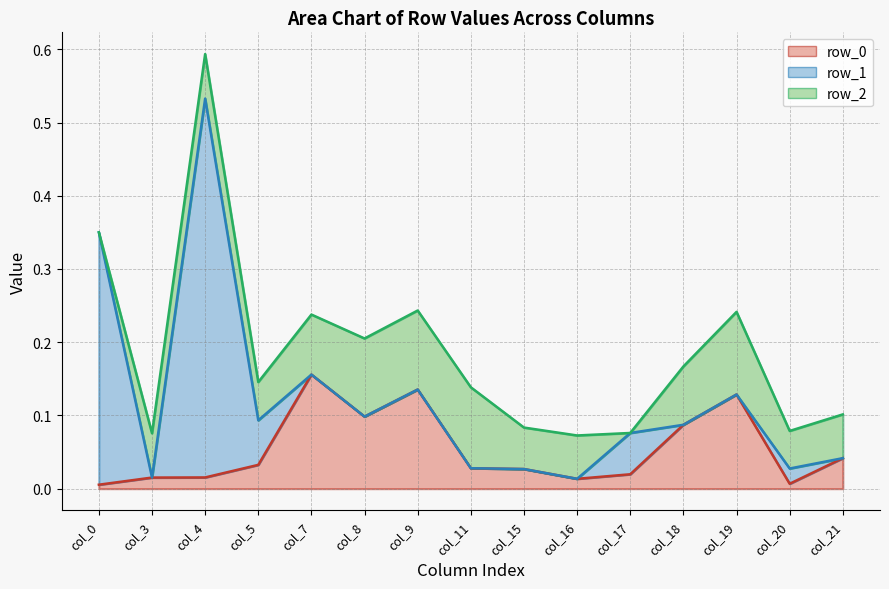

Between col_0 and col_19, which series saw the biggest shift?

row_1